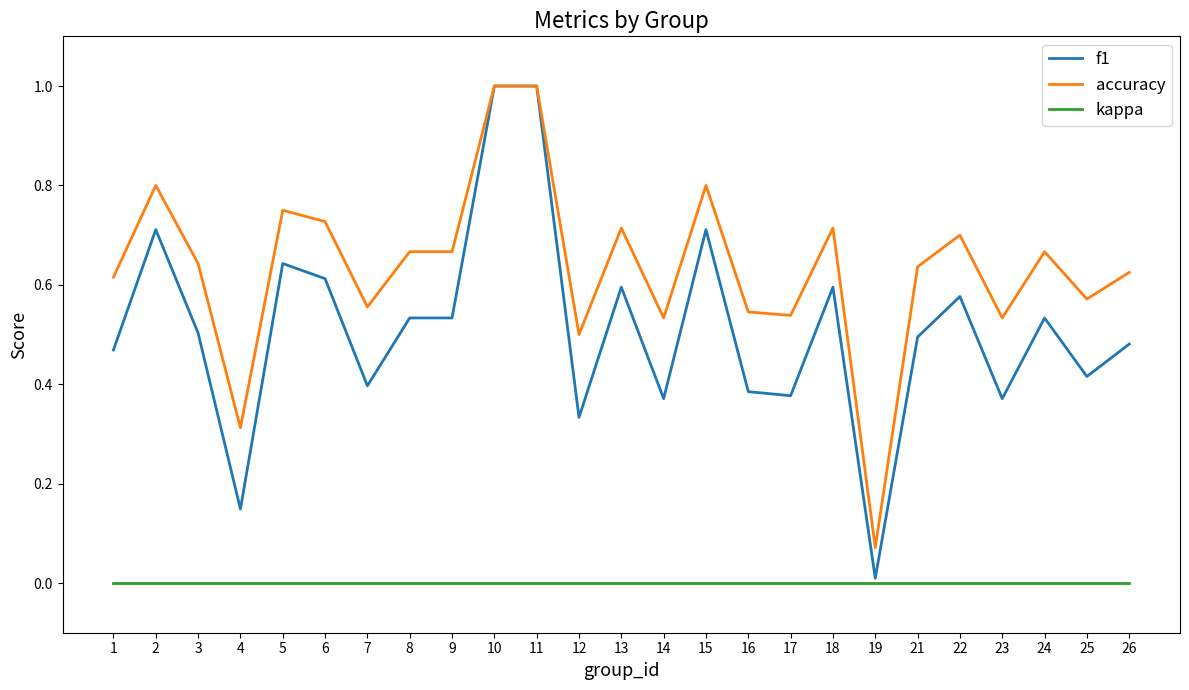

Which series has the largest total across all categories?

accuracy